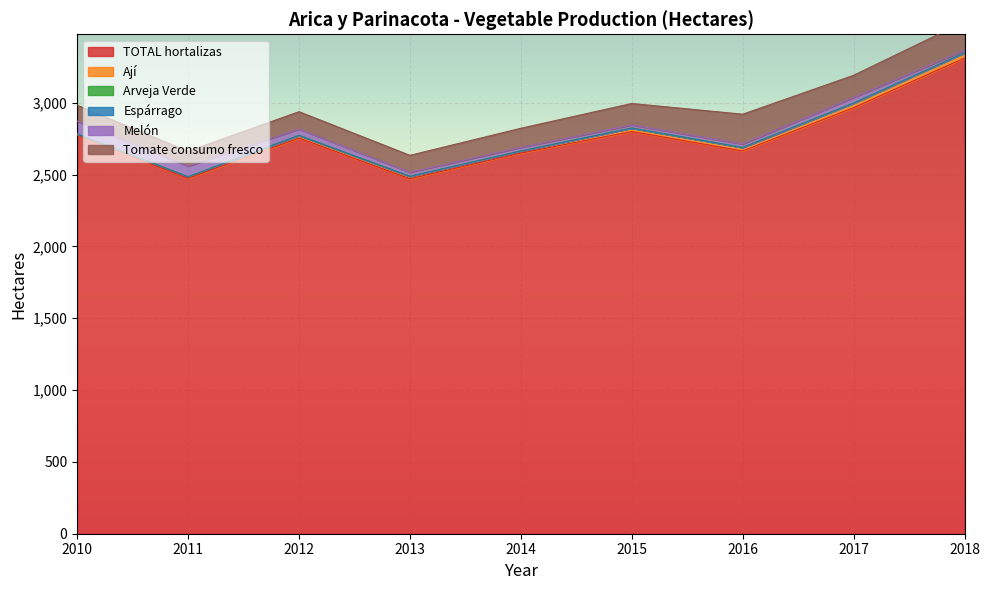

Does the chart display data point markers on the line(s)?

No